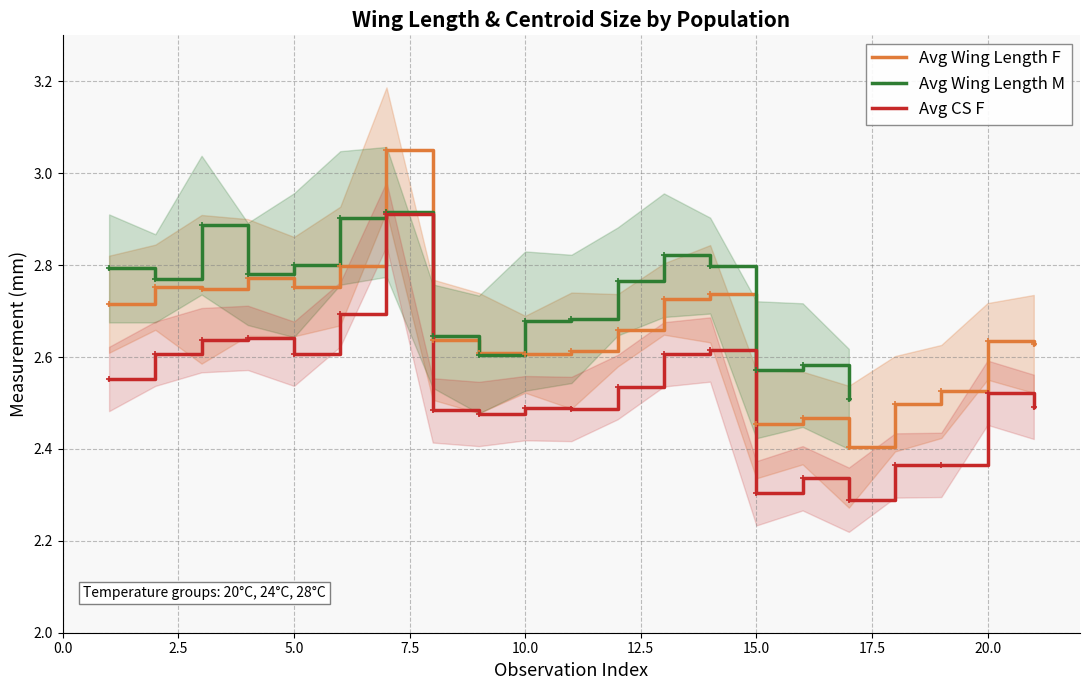

At which label is Avg CS F closest to 2?

17